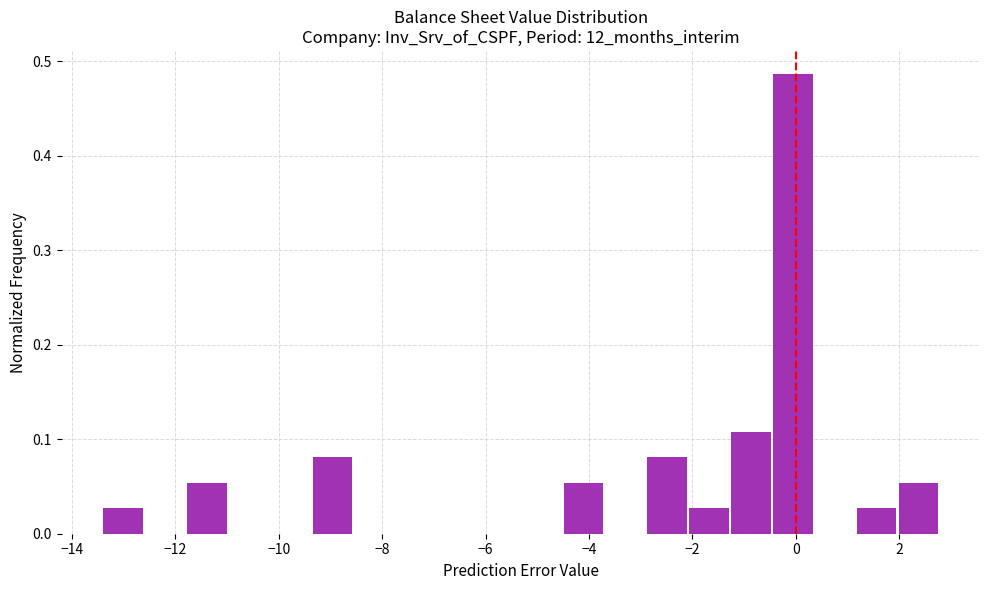

Which range on the x-axis has the tallest bar?

-0.4 to 0.4